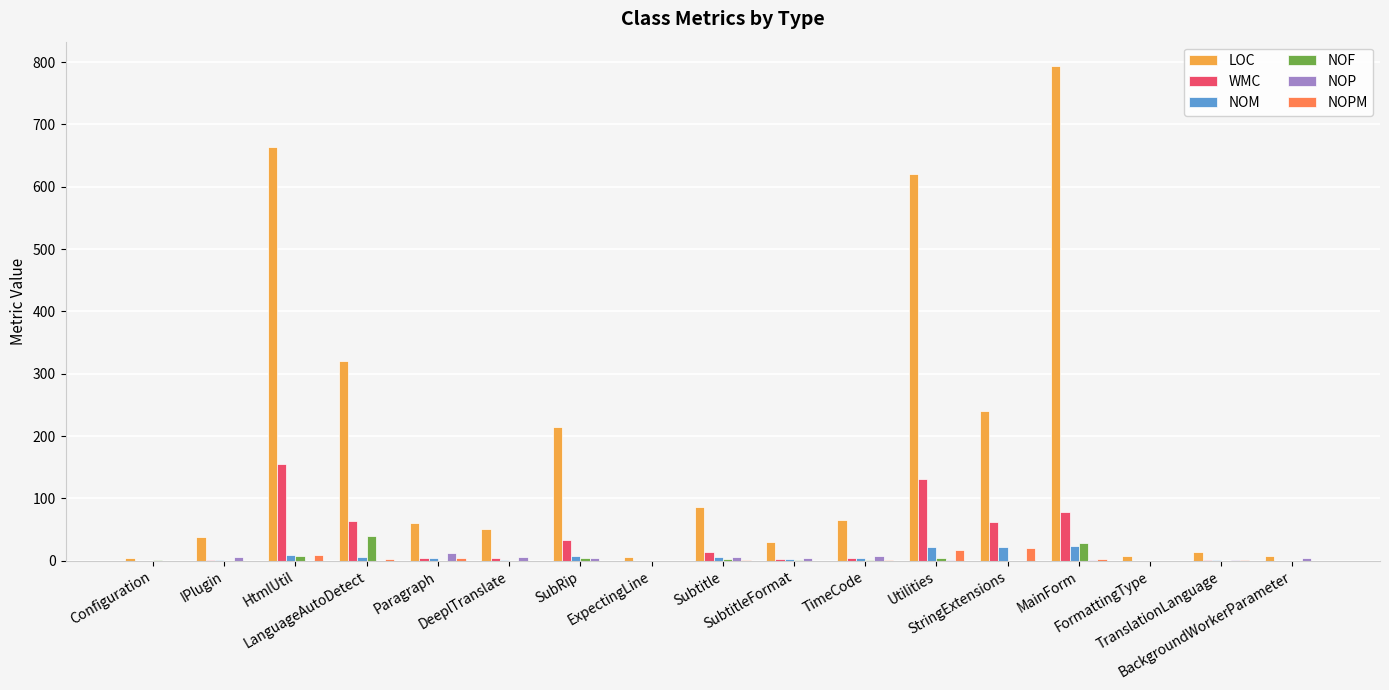

What is the total value across all series at TimeCode?

83